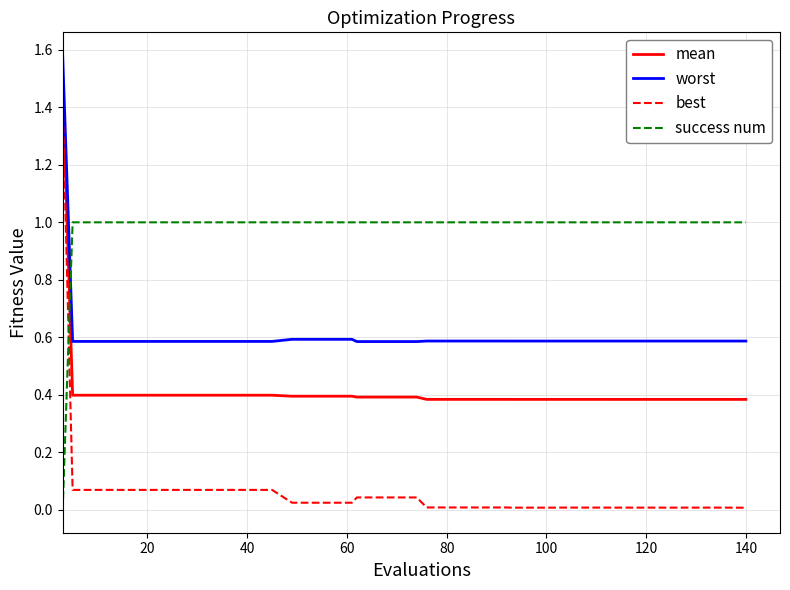

What are all the series names shown in the legend?

mean, worst, best, success num